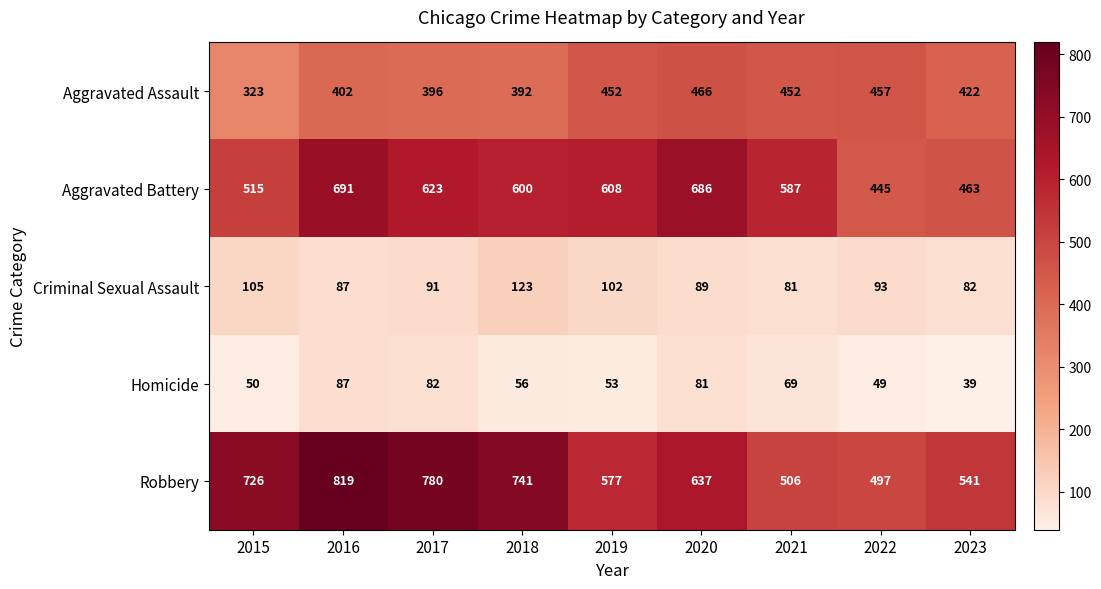

What is the sum of the Robbery values at 2021 and 2019?

1083